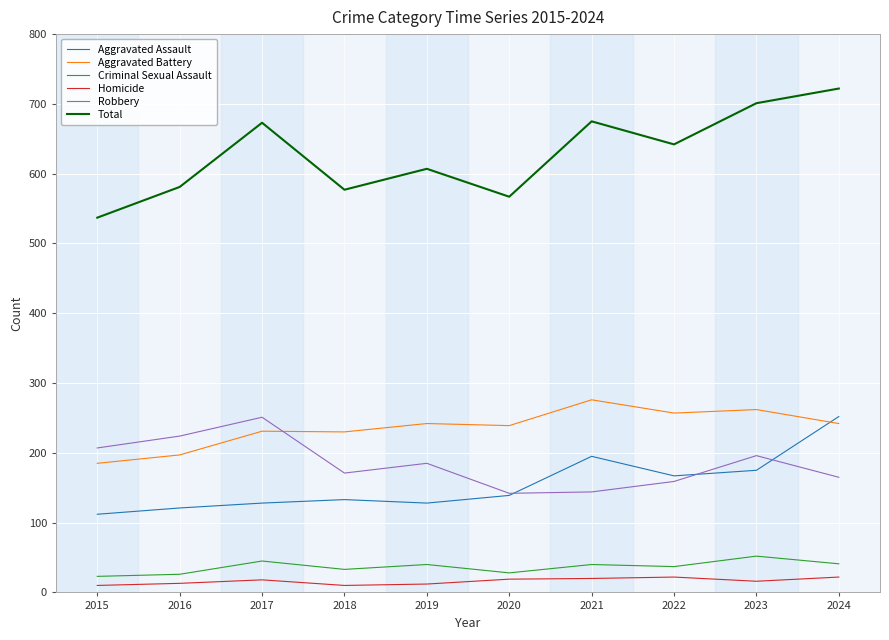

What is the difference between the second highest and second lowest values in the Aggravated Battery series?

65